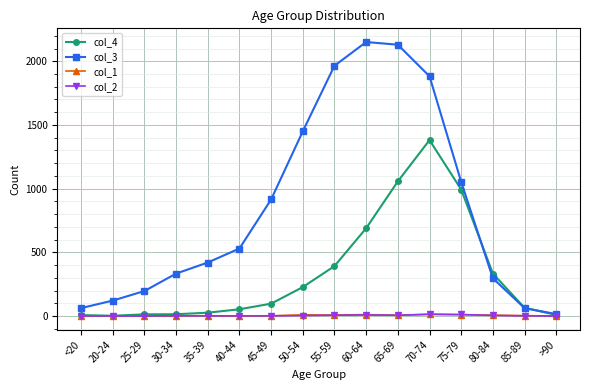

What is the difference between the col_4 values at 75-79 and 55-59?

601